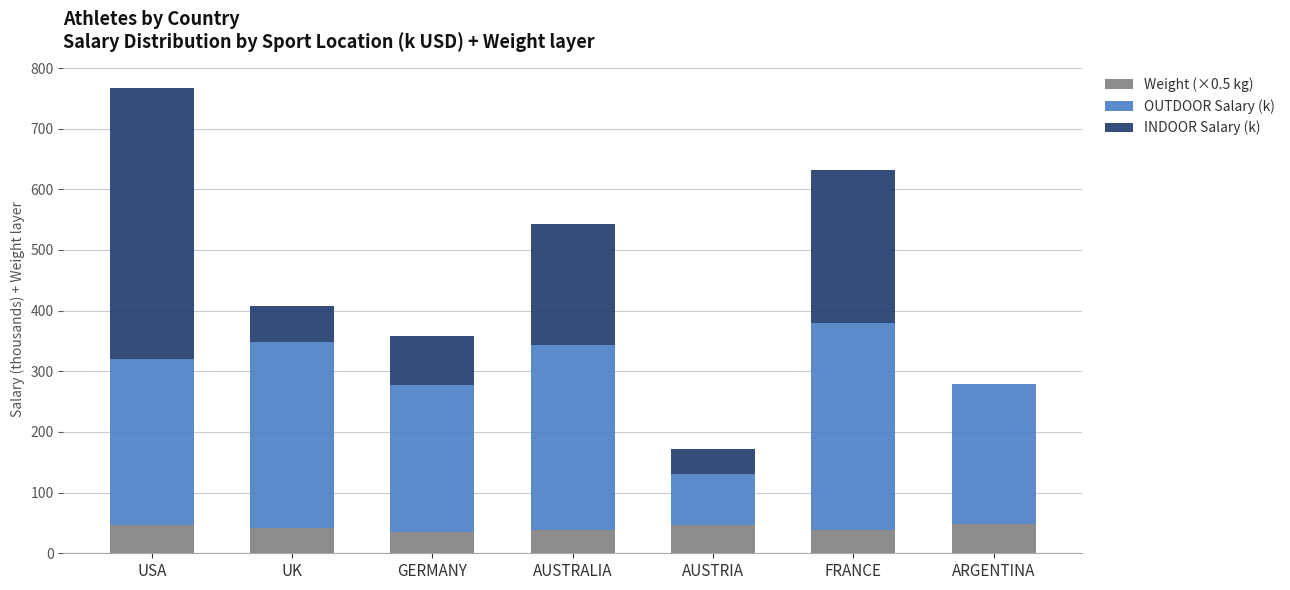

What is the highest value of the Weight (×0.5 kg) series?

49.0